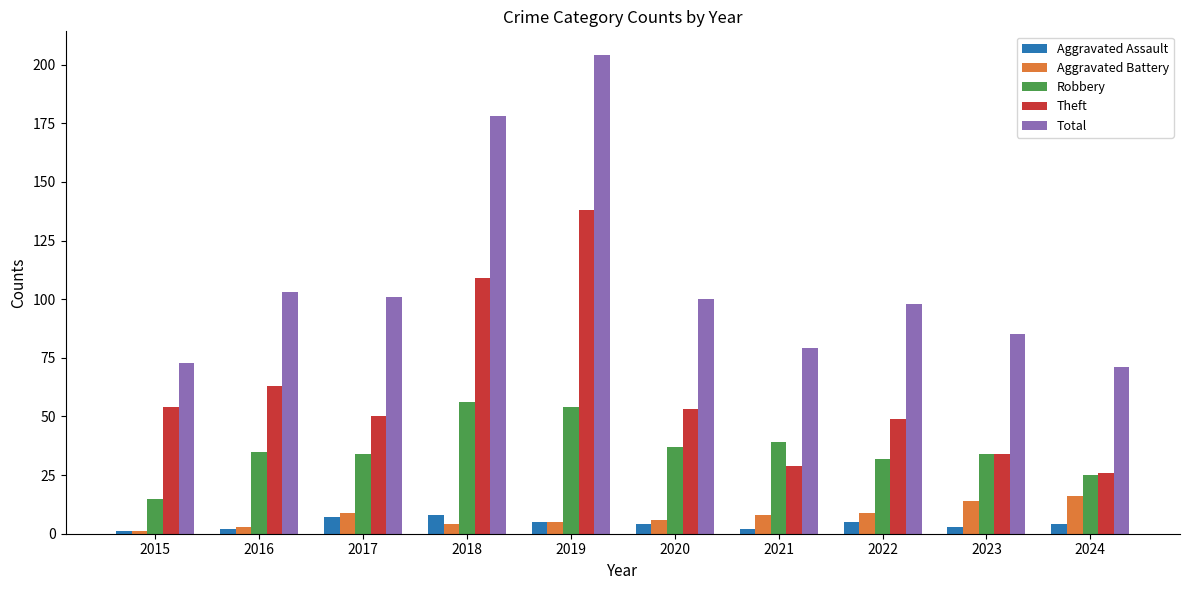

What are all the series names shown in the legend?

Aggravated Assault, Aggravated Battery, Robbery, Theft, Total